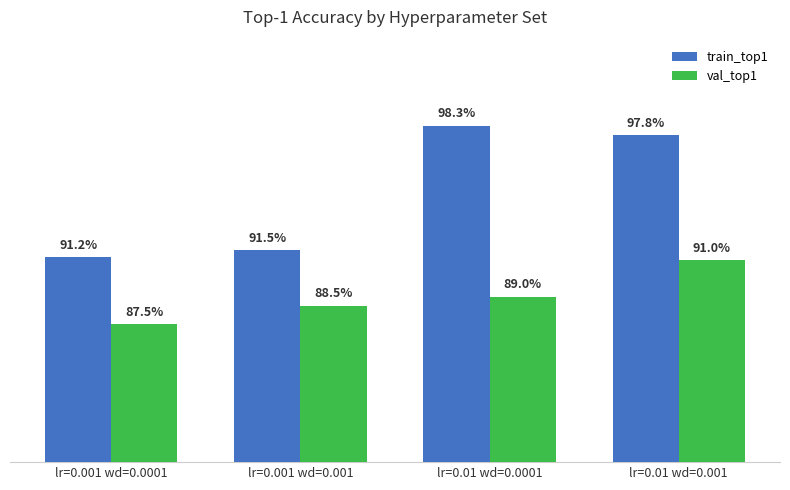

Rank the series at lr=0.001 wd=0.001 from highest to lowest value.

train_top1, val_top1